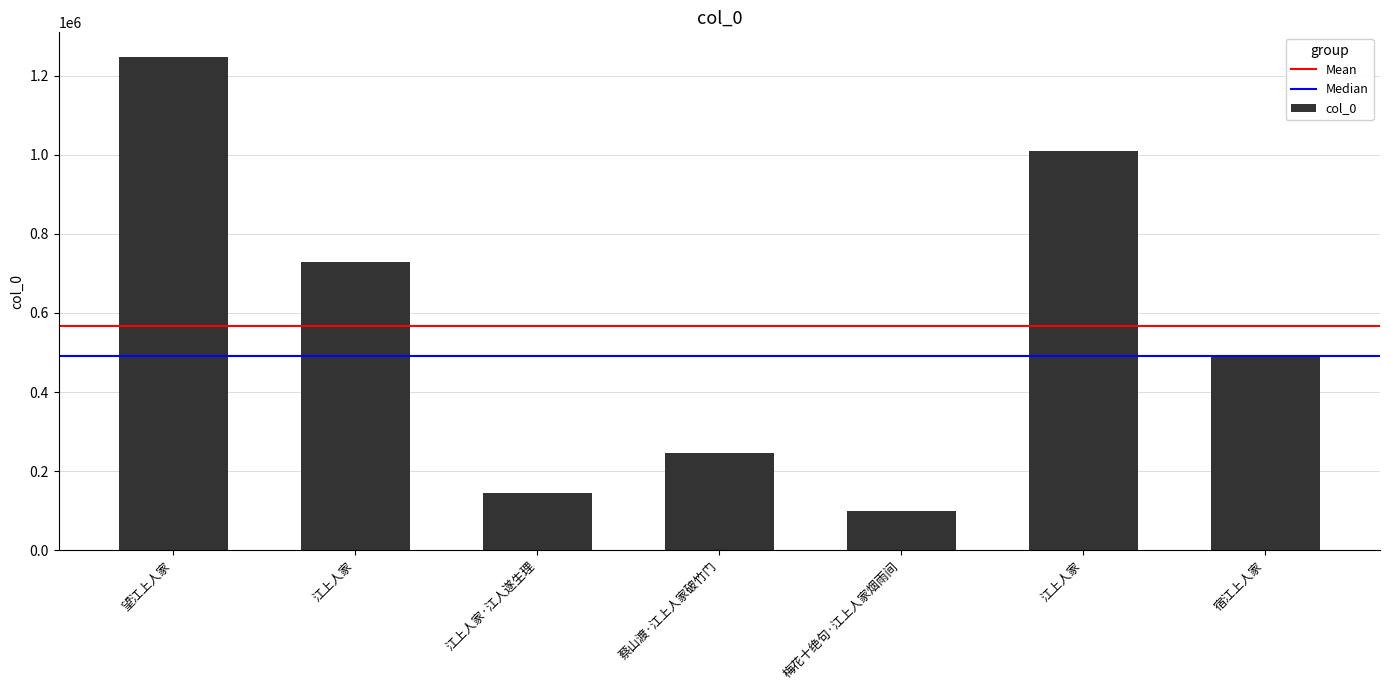

Does the chart contain any negative values?

No